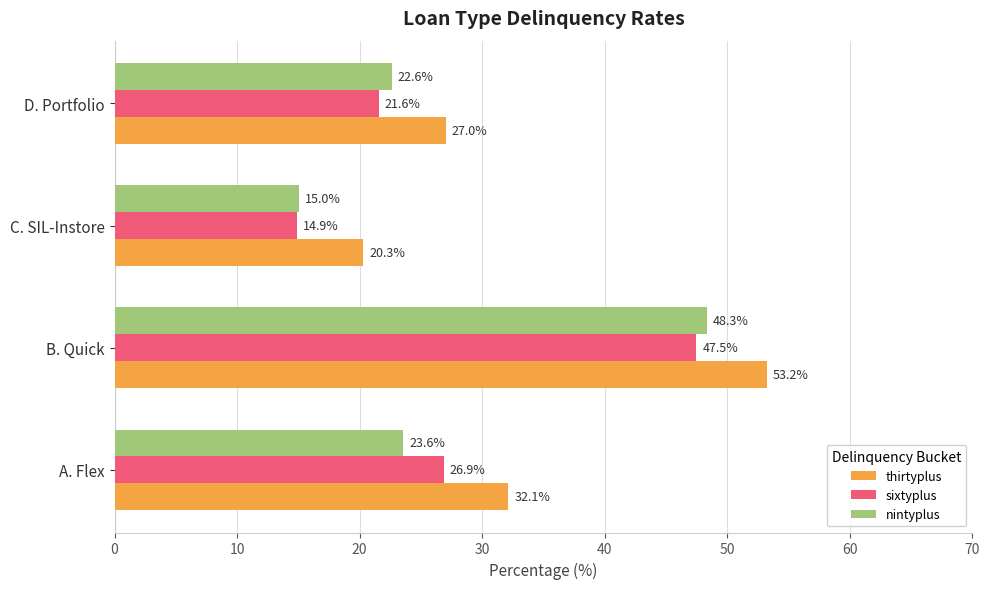

What is the sum of all sixtyplus values?

110.8